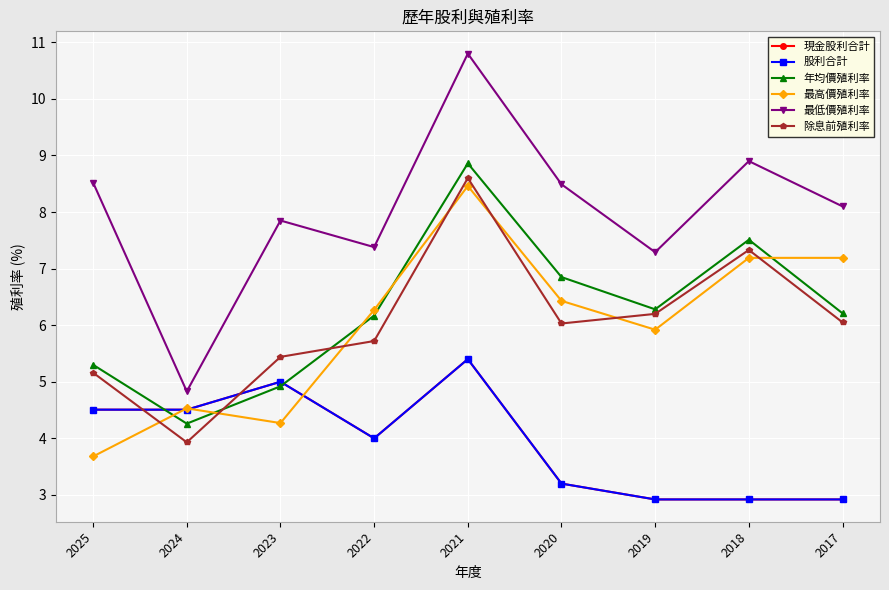

Reading right to left, list all the values displayed in this chart.

現金股利合計: 2.9	2.9	2.9	3.2	5.4	4.0	5.0	4.5	4.5
股利合計: 2.9	2.9	2.9	3.2	5.4	4.0	5.0	4.5	4.5
年均價殖利率: 6.2	7.5	6.3	6.8	8.9	6.2	4.9	4.3	5.3
最高價殖利率: 7.2	7.2	5.9	6.4	8.5	6.3	4.3	4.5	3.7
最低價殖利率: 8.1	8.9	7.3	8.5	10.8	7.4	7.8	4.8	8.5
除息前殖利率: 6.0	7.3	6.2	6.0	8.6	5.7	5.4	3.9	5.2